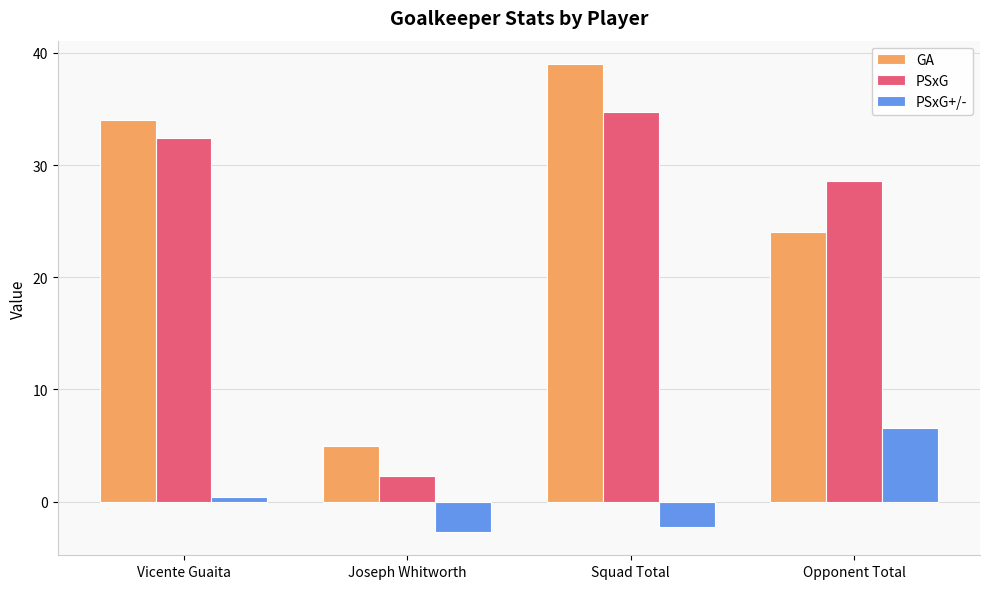

At Vicente Guaita, list the series in order from largest to smallest.

GA, PSxG, PSxG+/-